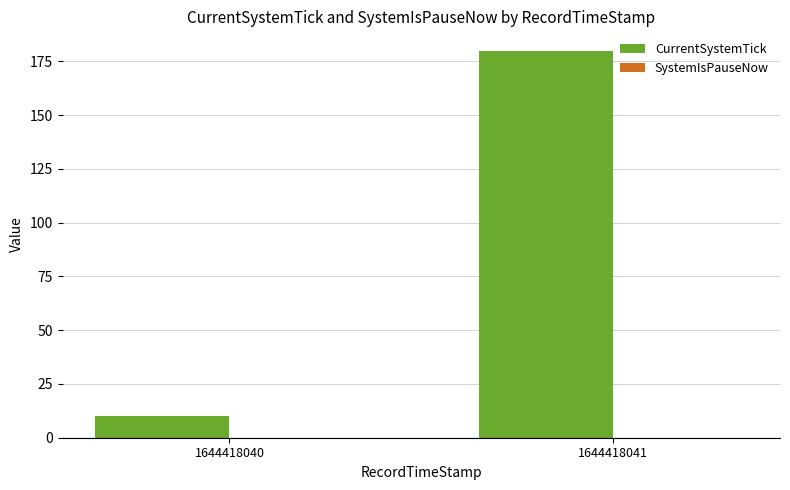

Are the bars grouped side by side (vs. stacked)?

No